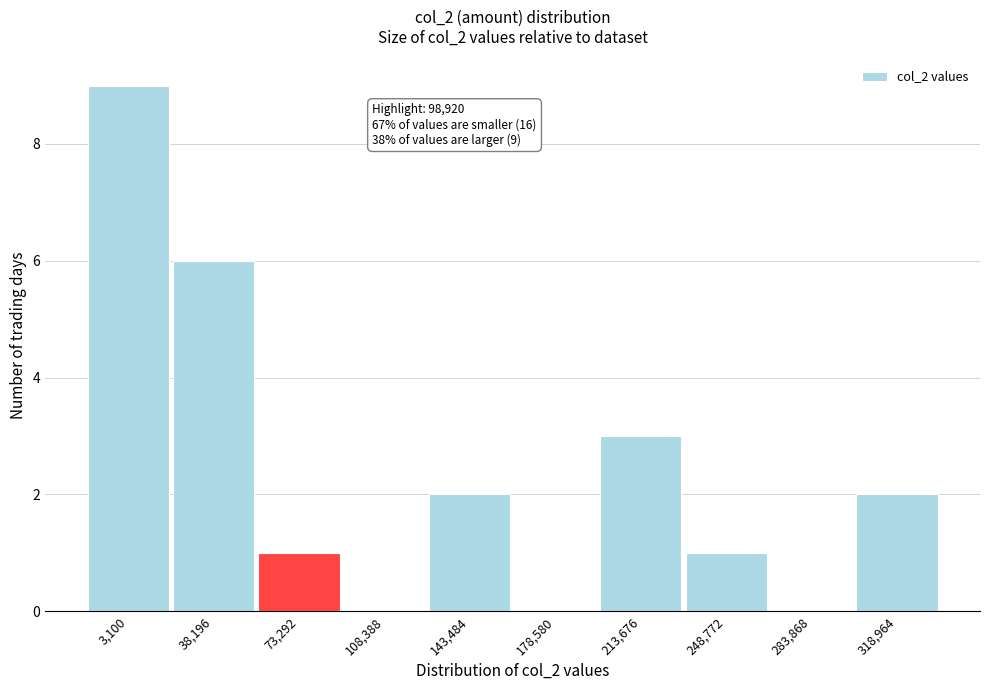

Reading left to right, what are all the values shown in this chart?

3,100=9	38,196=6	73,292=1	108,388=0	143,484=2	178,580=0	213,676=3	248,772=1	283,868=0	318,964=2